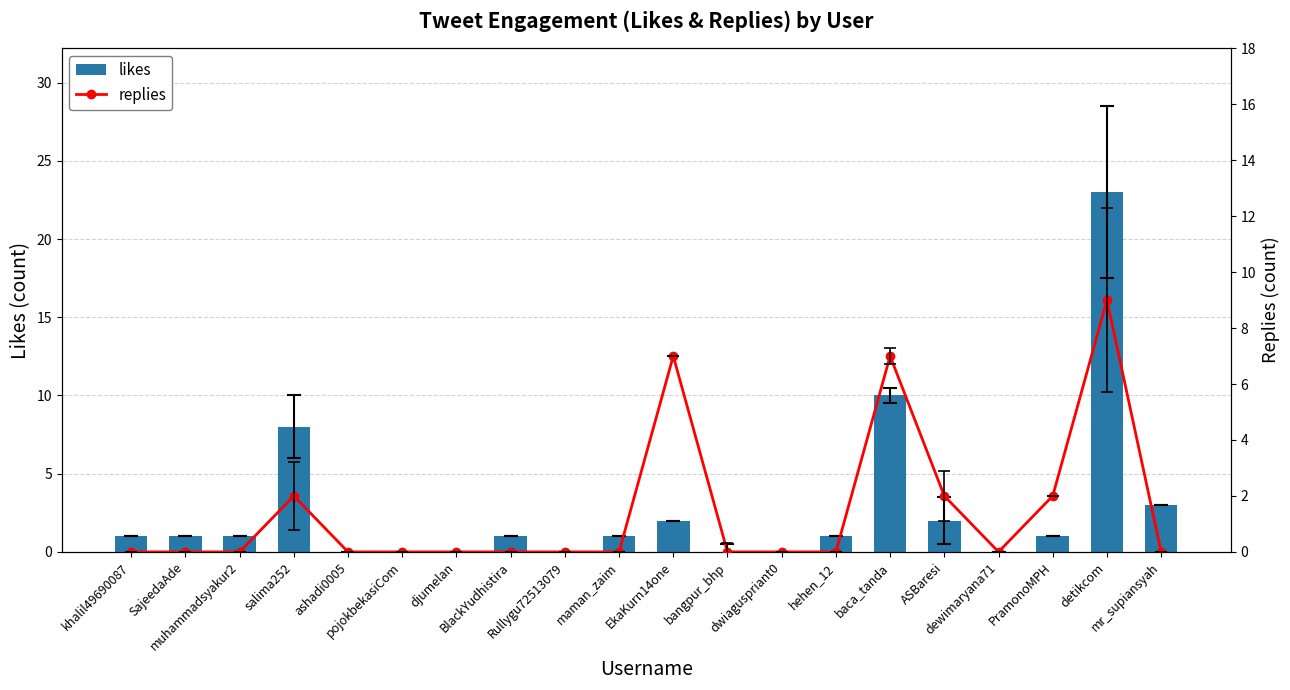

What is the label of the 20th bar from the left?

mr_supiansyah